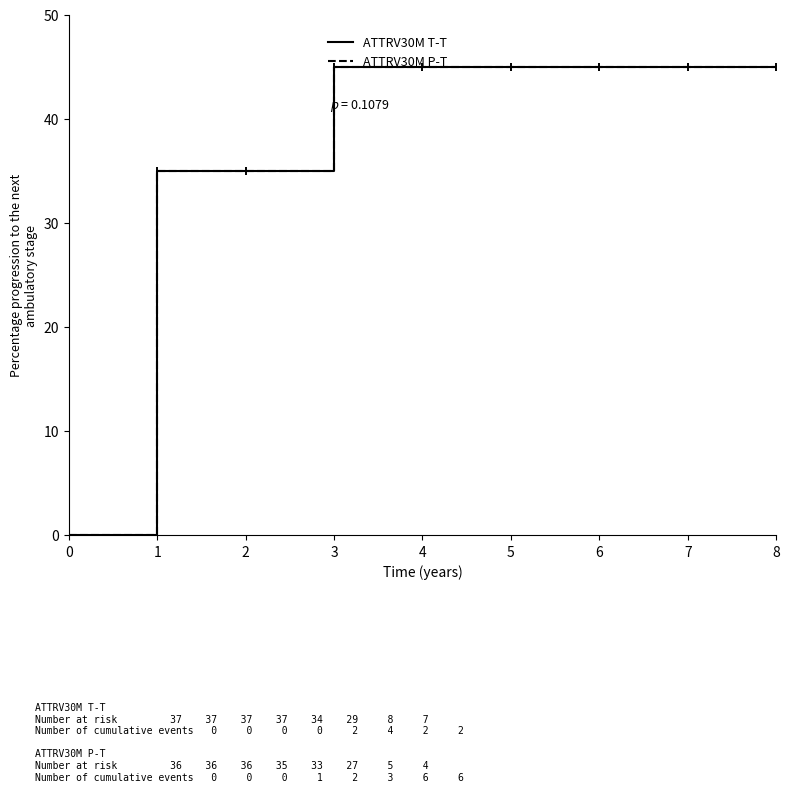

Reading right to left, transcribe all the data shown in this chart.

ATTRV30M T-T: 8=45	7=45	6=45	5=45	4=45	3=45	2=35	1=35	0=0
ATTRV30M P-T: 8=45	7=45	6=45	5=45	4=45	3=45	2=35	1=35	0=0